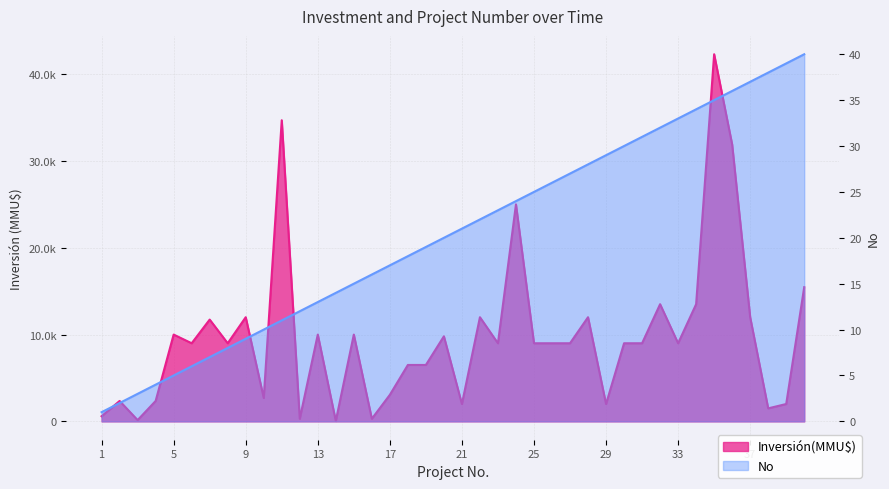

Rank the categories by Inversión(MMU$) value from lowest to highest.

14, 3, 12, 16, 1, 38, 21, 29, 39, 2, 4, 10, 17, 18, 19, 6, 8, 23, 25, 26, 27, 30, 31, 33, 20, 5, 13, 15, 7, 9, 22, 28, 37, 32, 34, 40, 24, 36, 11, 35